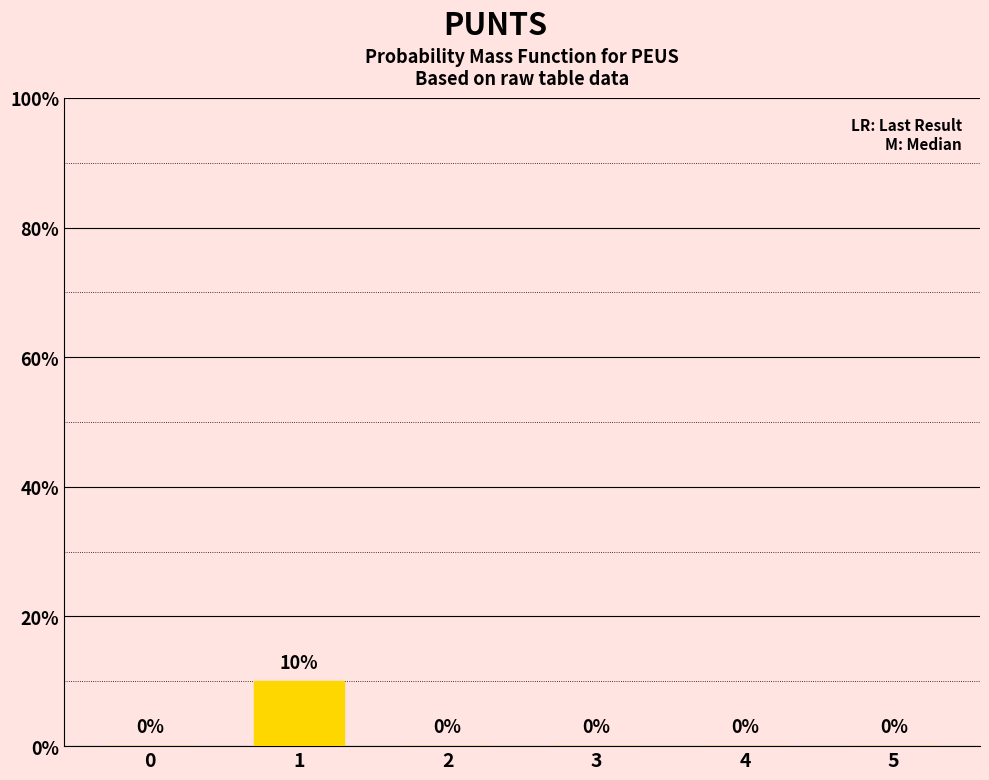

What is the sum of all values?

10